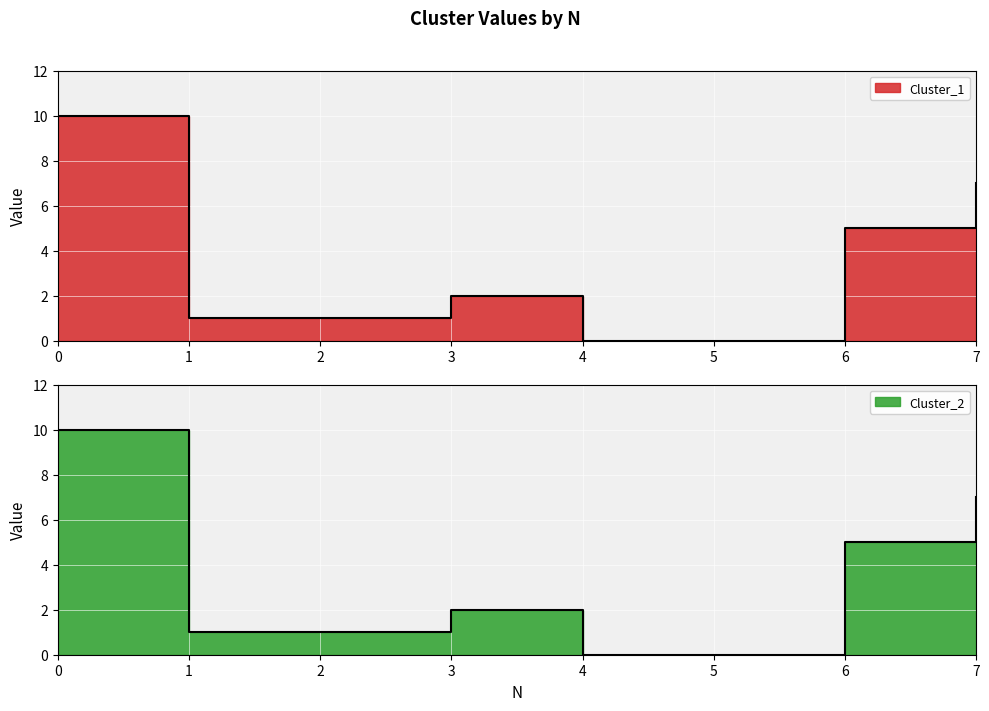

Is it true that Cluster_2 equals 1 at 1?

False